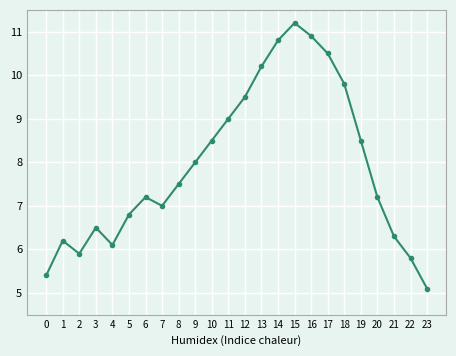

Approximately how many times larger is the value at 13 compared to 17?

1.0